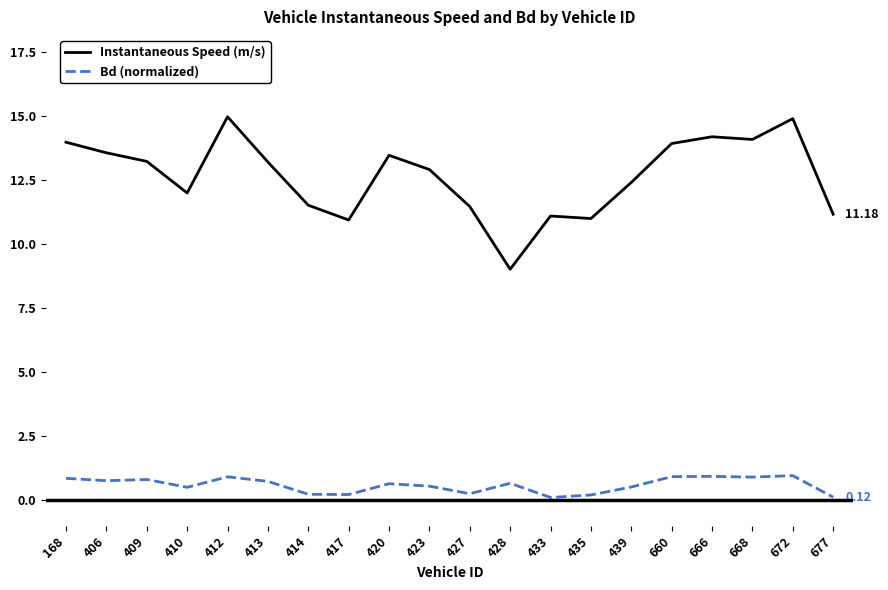

Rank the series at 672 from lowest to highest value.

Bd (normalized), Instantaneous Speed (m/s)